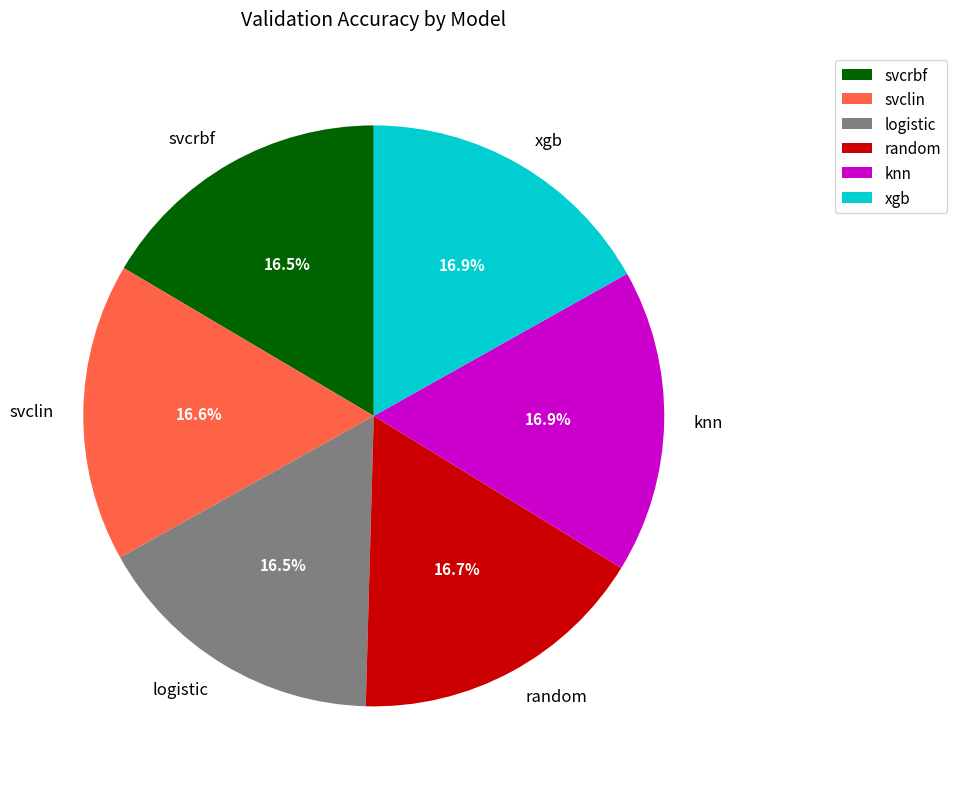

Does any single category account for the majority?

No